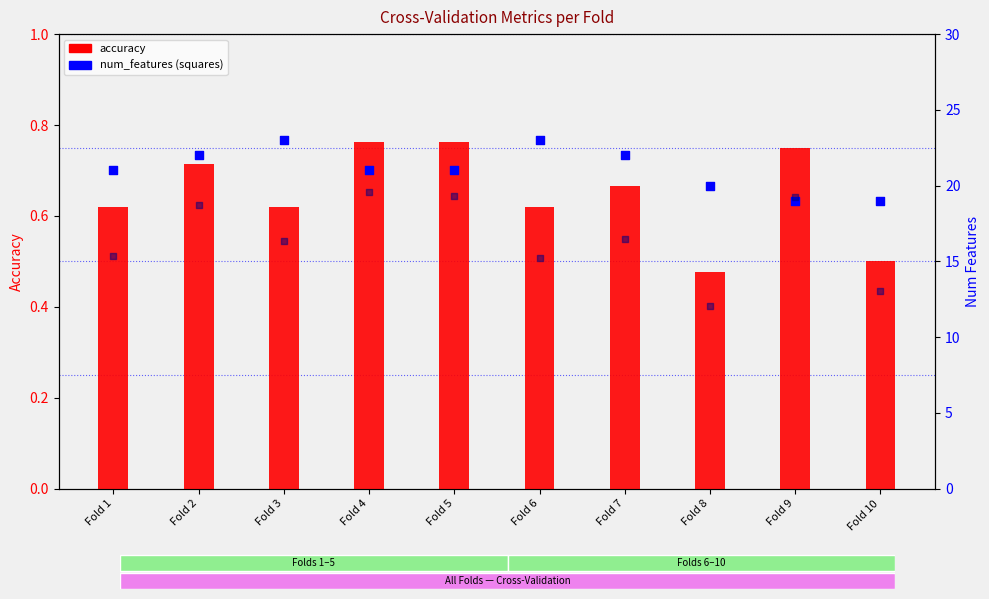

At how many categories does at least one series exceed 18?

10